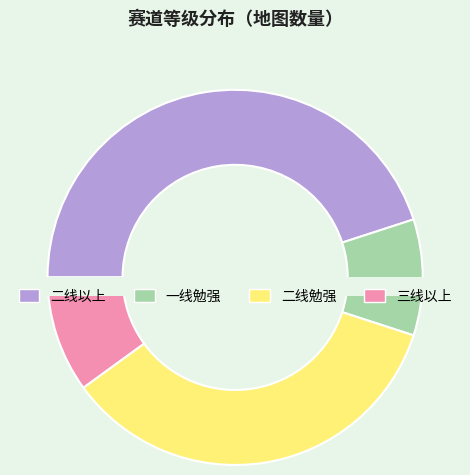

Which has a higher value, 一线勉强 or 二线以上?

二线以上